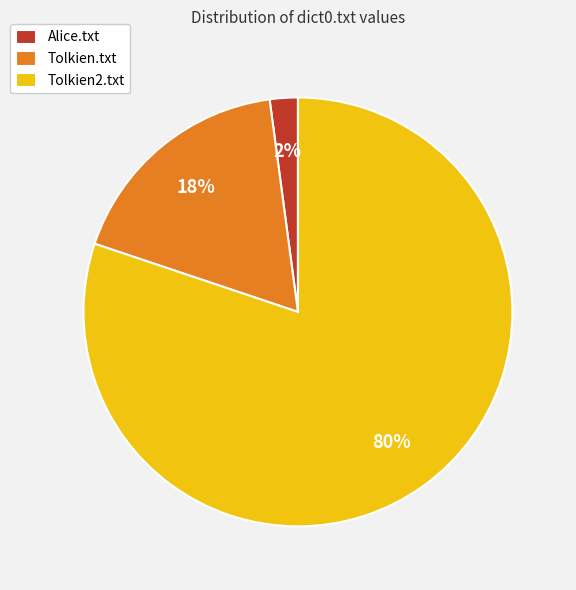

Between Alice.txt and Tolkien2.txt, which is larger?

Tolkien2.txt